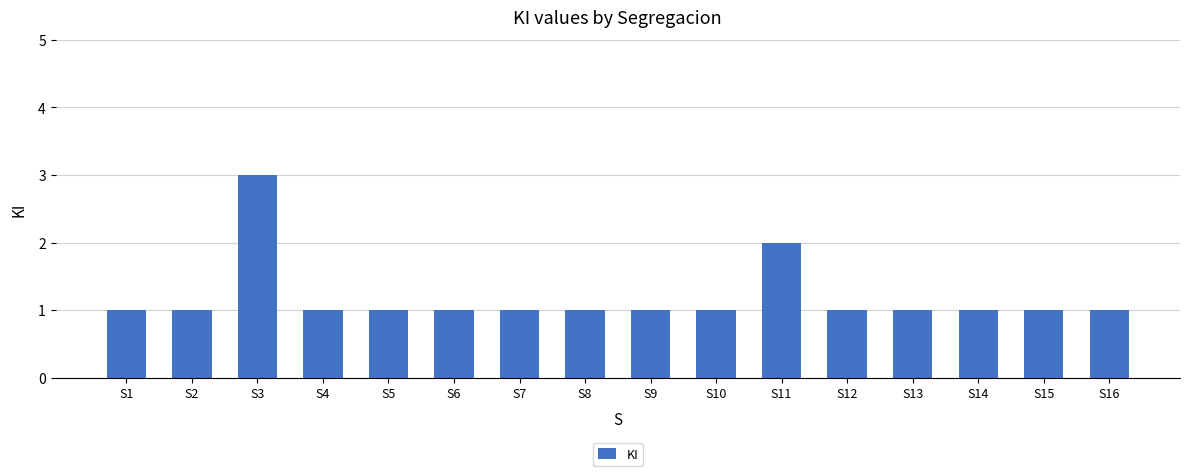

What is the value of the 9th bar from the left?

1